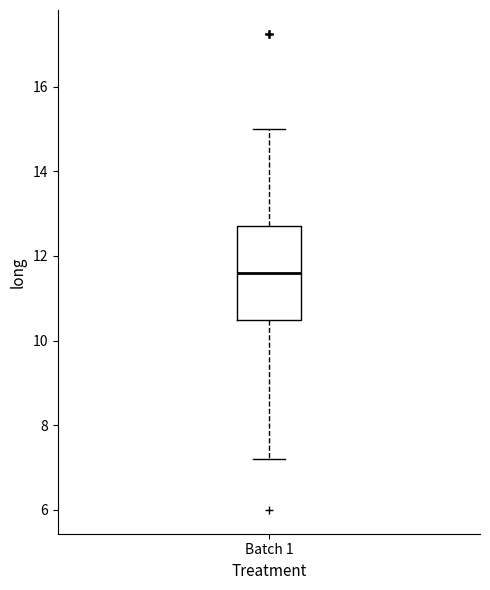

Transcribe this box plot: give where the median line is, the range the box spans, and where the two whiskers end, as read against the y-axis. The values are not printed on the chart, so give them approximately, as read against the axis.

median 11.6, box 10.4 to 12.8, whiskers 7.2 to 15.0